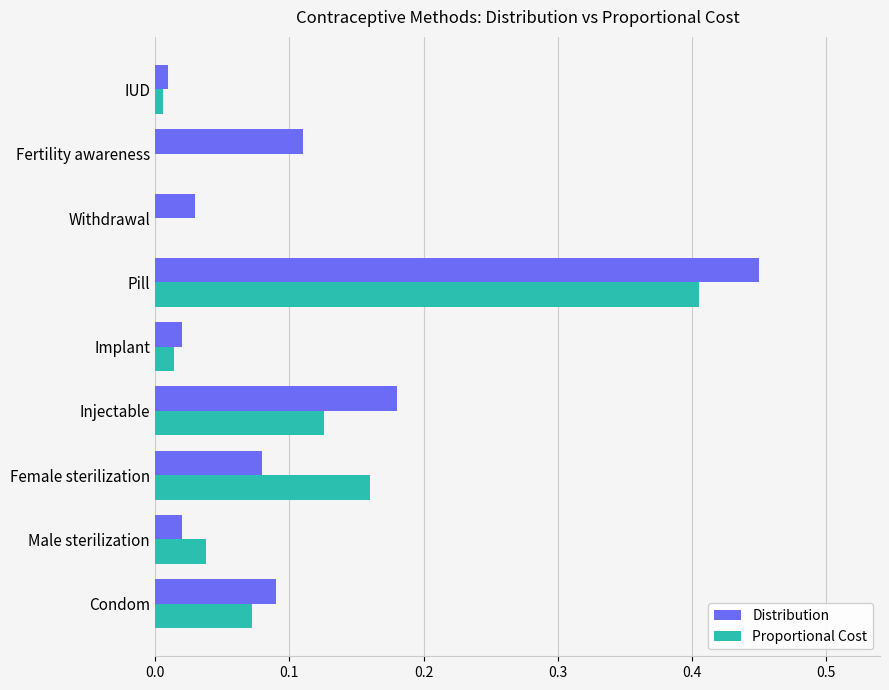

Is the value of Distribution at Implant greater than the value of Proportional Cost at Pill?

No